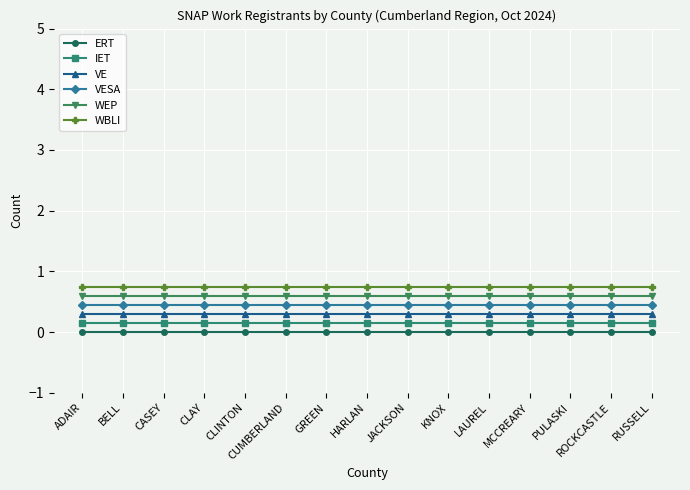

What position from the left is KNOX?

10